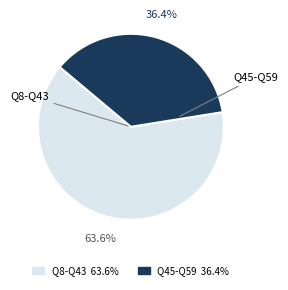

Is there a majority slice in this chart?

Yes